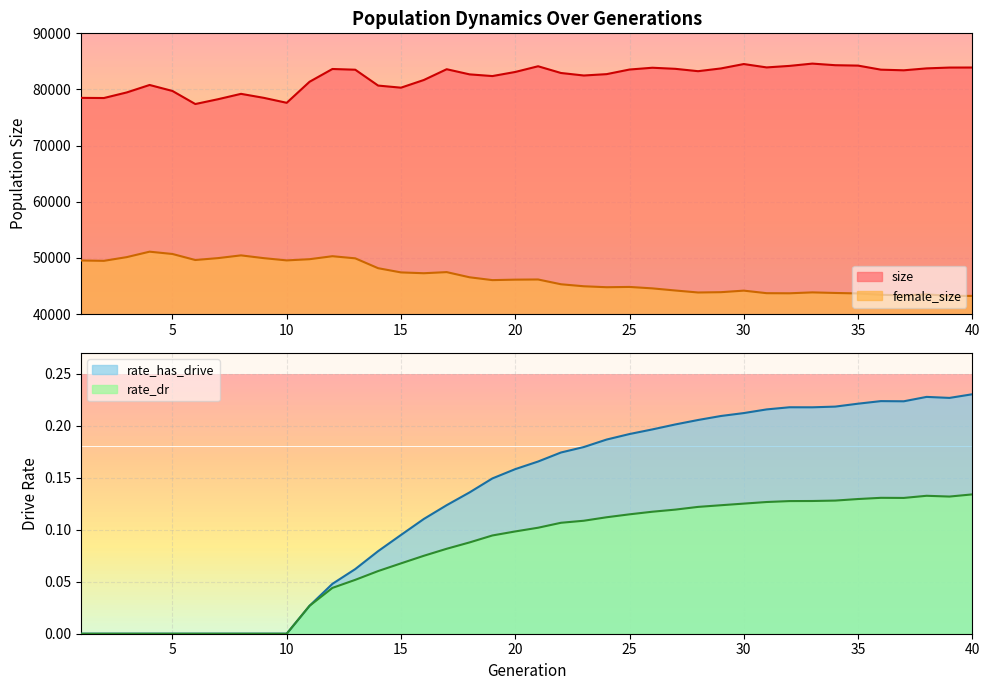

True or false: rate_has_drive and rate_dr intersect in this chart.

False